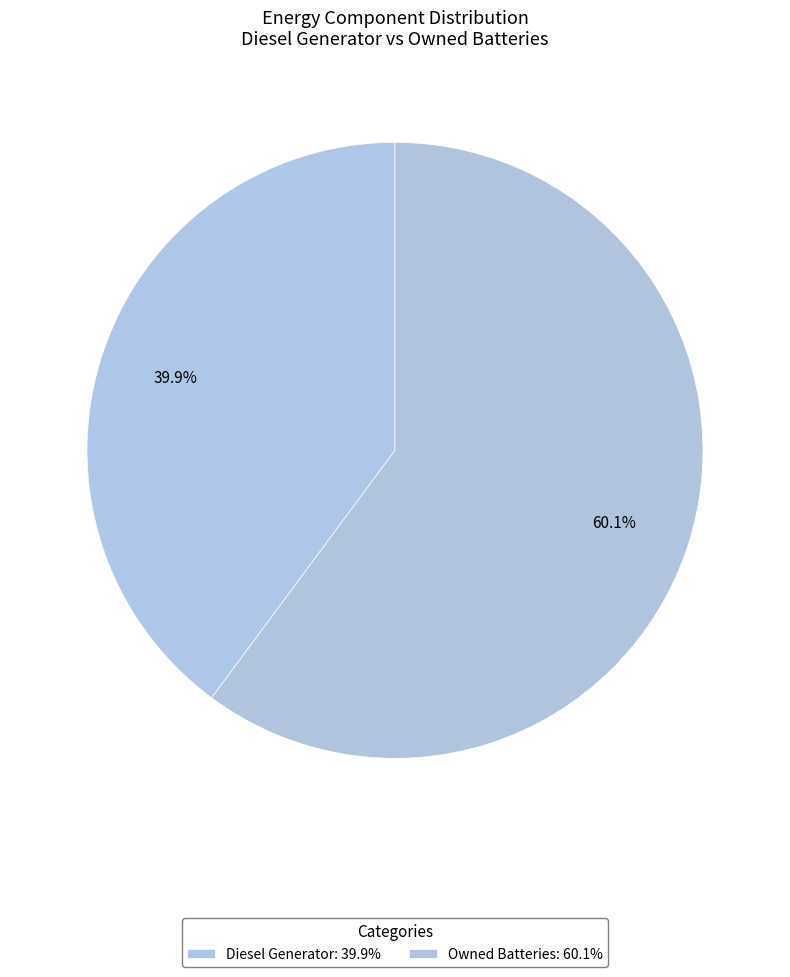

How many segments does this pie chart have?

2